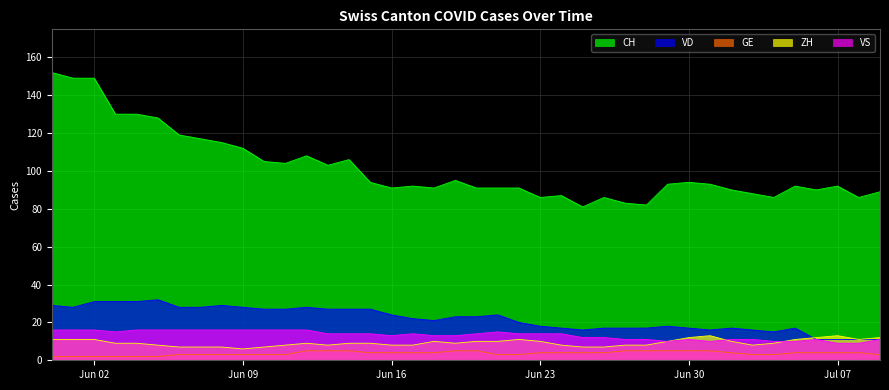

What is the minimum value for GE?

2